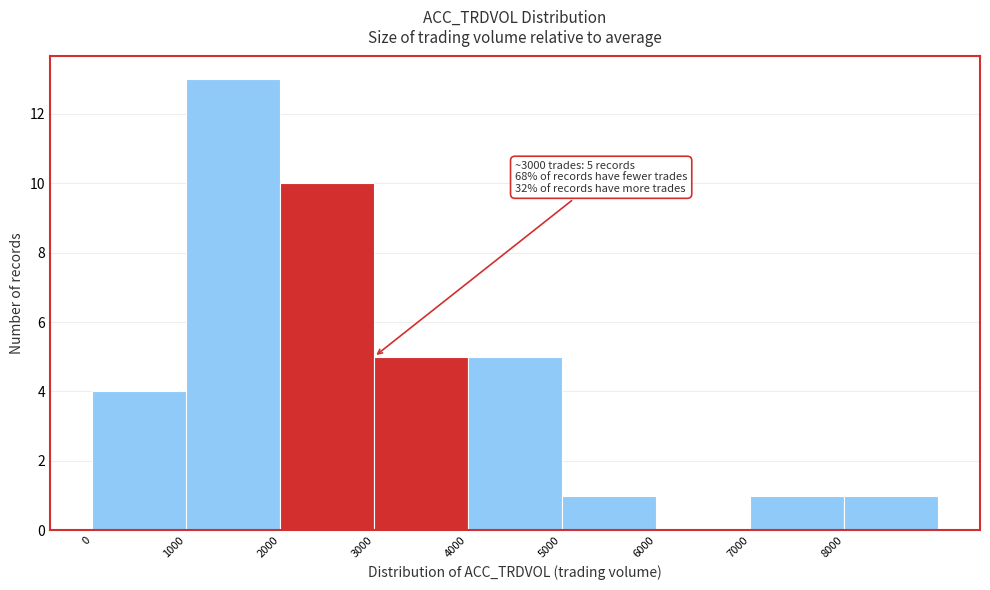

Which range on the x-axis has the tallest bar?

1000 to 2000